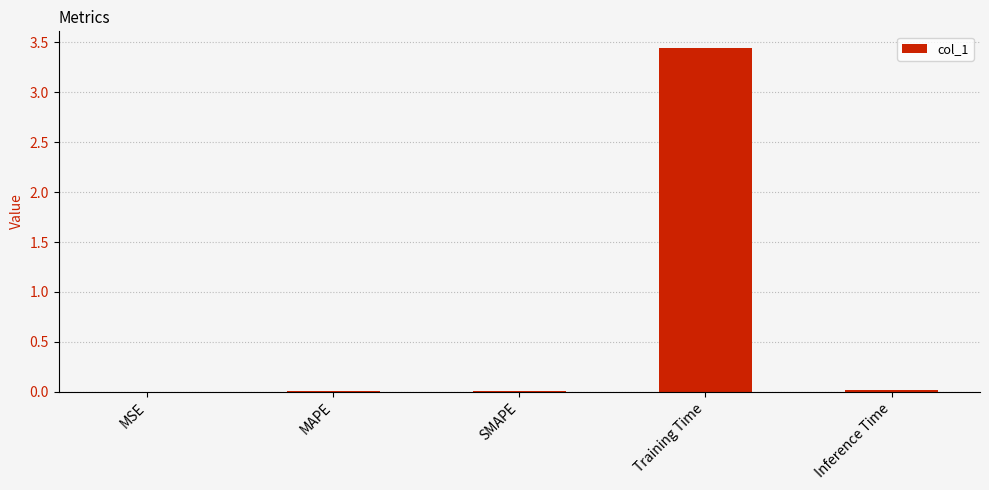

Which category has the highest value across all series?

Training Time